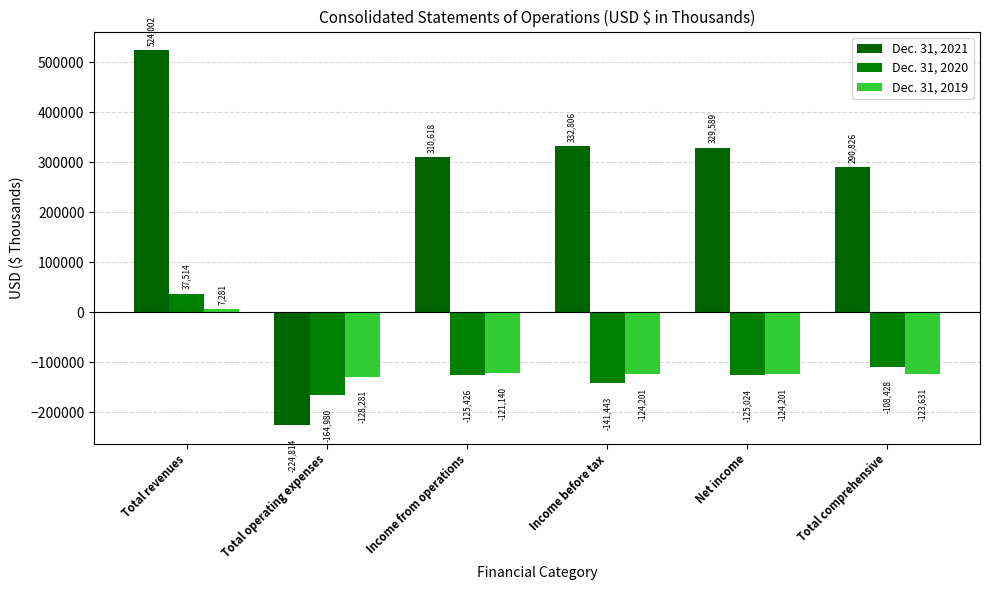

Rank the series at Total operating expenses from highest to lowest value.

Dec. 31, 2019, Dec. 31, 2020, Dec. 31, 2021